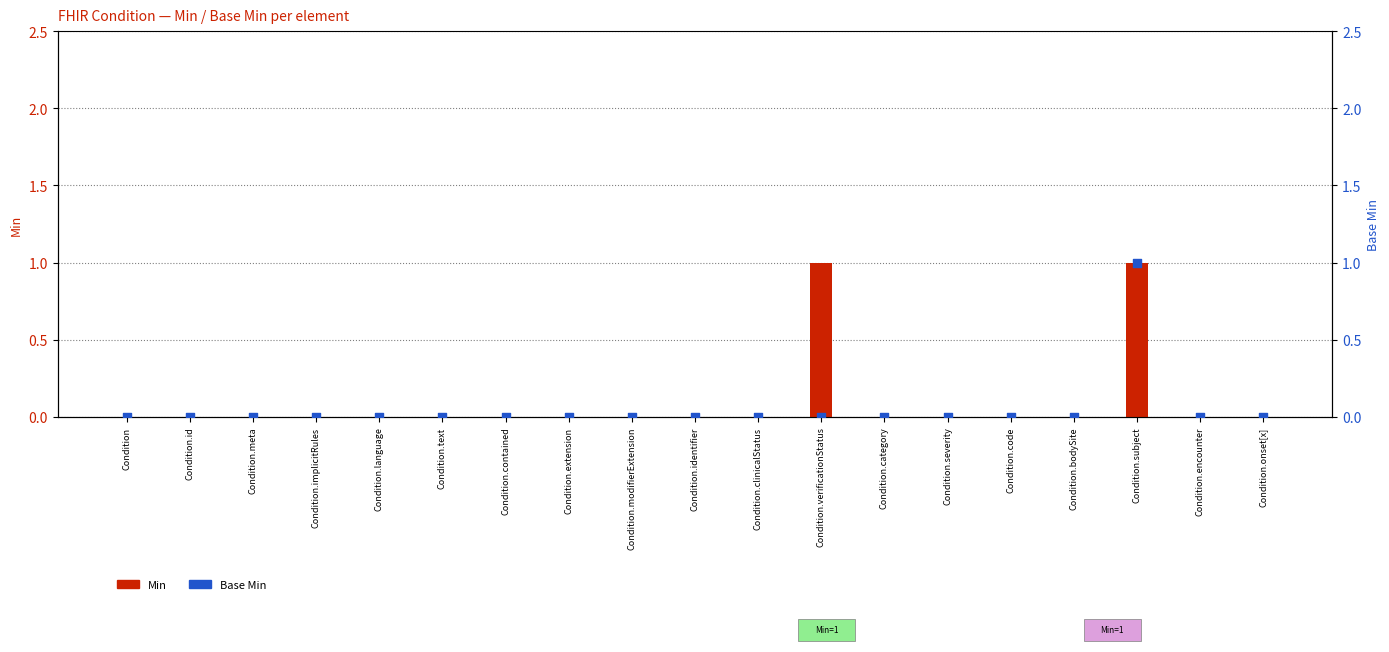

Is the value of Base Min at Condition.extension greater than the value of Min at Condition.onset[x]?

No